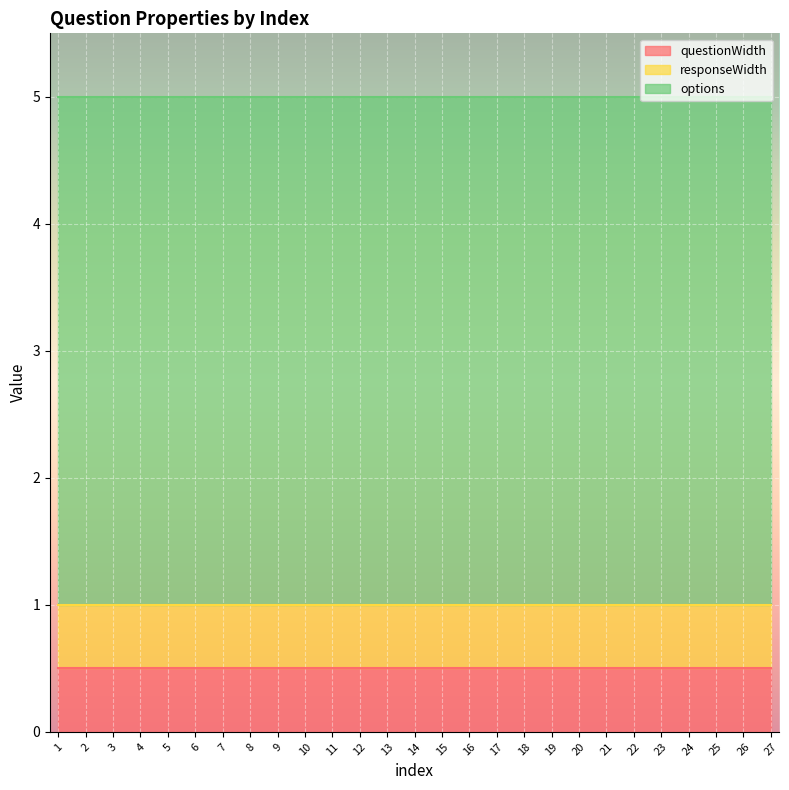

Does the chart display data point markers on the line(s)?

No